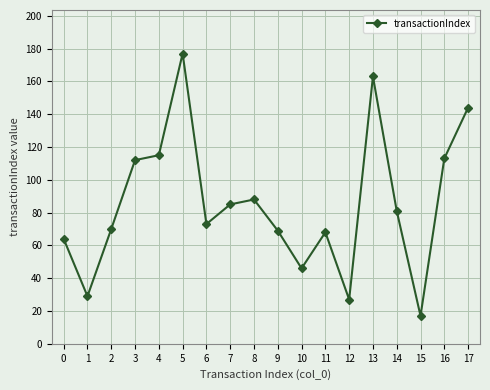

Does the chart display data point markers on the line(s)?

Yes